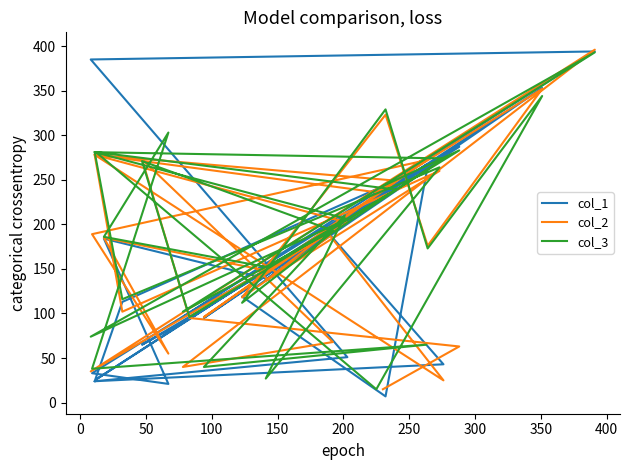

What is the value of the col_1 point at the 26th from the left?

191